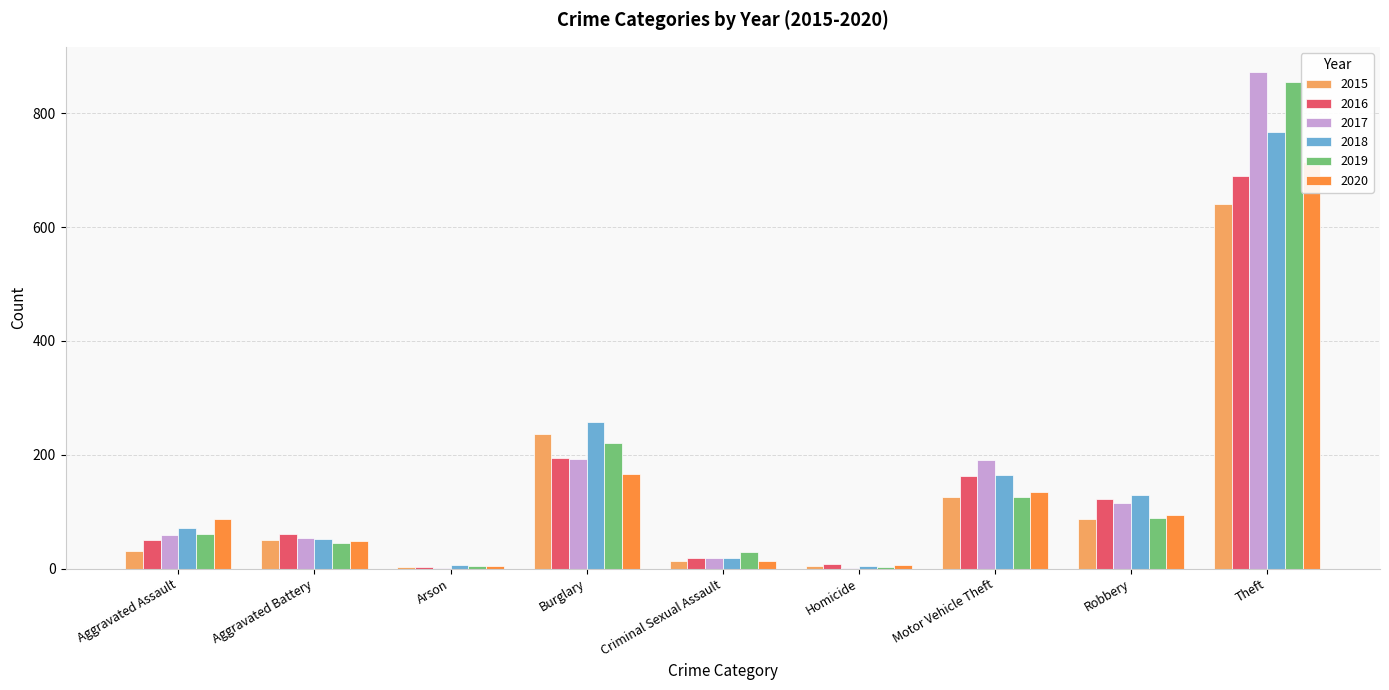

What is the maximum value shown in the chart?

873